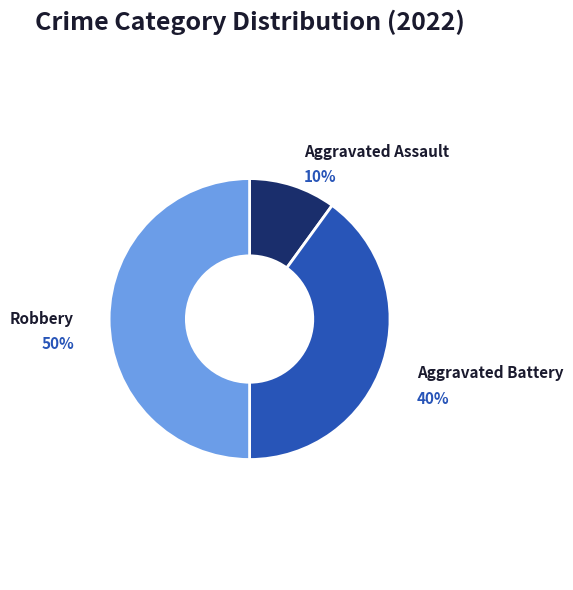

How many segments does this pie chart have?

3